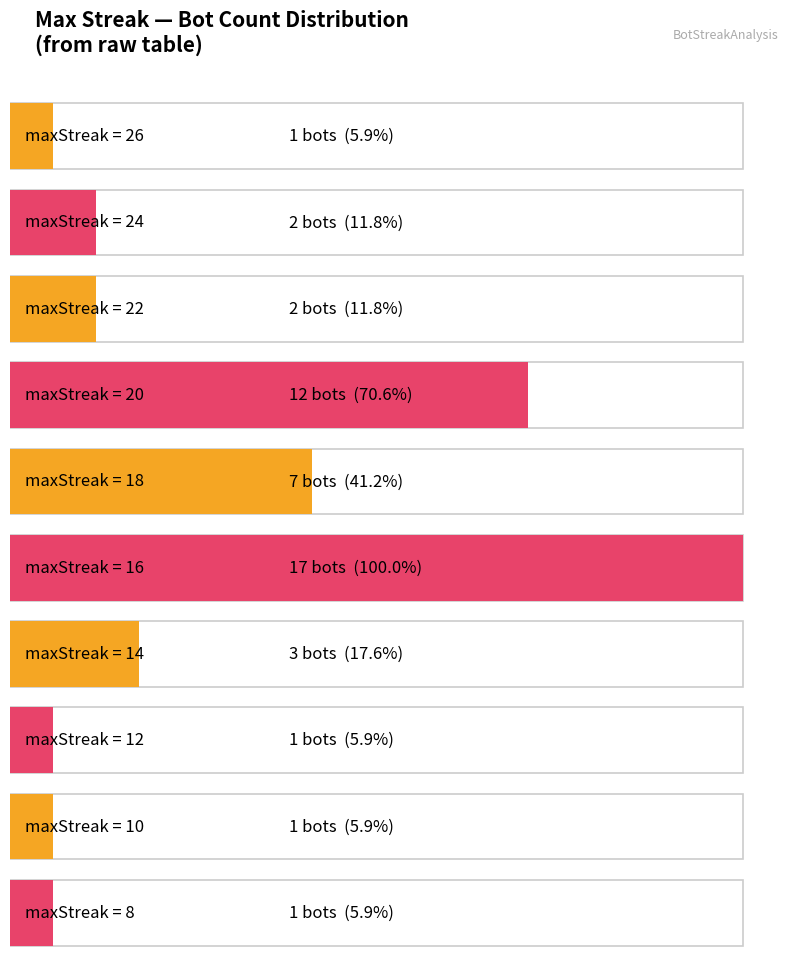

How many bars are there in total?

10